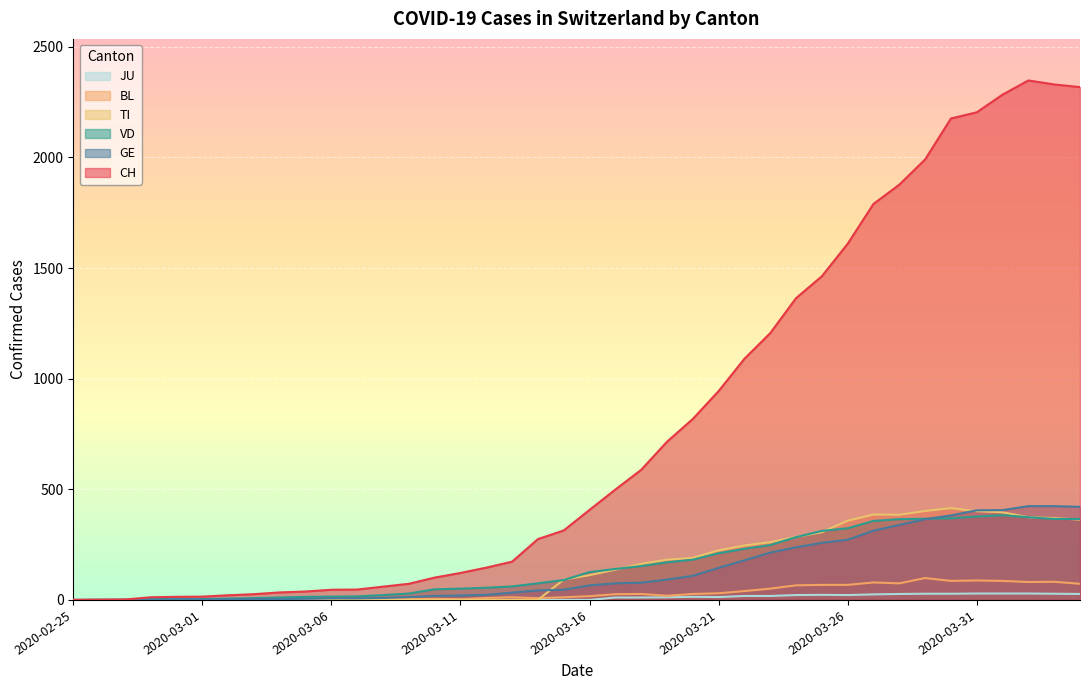

Reading left to right, list all the values displayed in this chart.

CH: 0	1	2	12	14	15	21	26	34	38	46	47	60	73	101	122	146	173	275	314	407	499	588	715	818	944	1090	1206	1364	1463	1610	1790	1877	1991	2176	2204	2284	2348	2330	2318
GE: 0	1	1	2	3	3	3	4	4	5	7	7	9	13	18	20	23	33	43	46	66	75	78	92	109	145	179	214	238	258	272	313	339	365	382	405	406	424	424	421
VD: 0	0	0	4	4	4	6	8	11	14	15	16	22	29	48	51	55	61	75	90	126	140	153	170	182	211	231	248	284	312	324	357	365	367	369	377	383	374	366	366
TI: 0	0	0	0	0	0	0	0	0	0	0	0	0	0	0	0	0	0	0	92	112	137	163	182	190	224	246	261	285	306	358	386	385	402	415	401	396	374	370	363
BL: 0	0	0	0	1	1	1	1	1	1	4	4	4	4	5	3	9	12	8	12	17	26	27	19	27	30	40	51	66	68	68	79	75	99	86	88	86	81	82	73
JU: 0	0	0	0	0	0	0	0	0	0	0	0	0	0	0	0	0	0	0	0	0	11	11	12	14	13	18	18	22	23	22	25	27	28	28	29	29	29	28	27